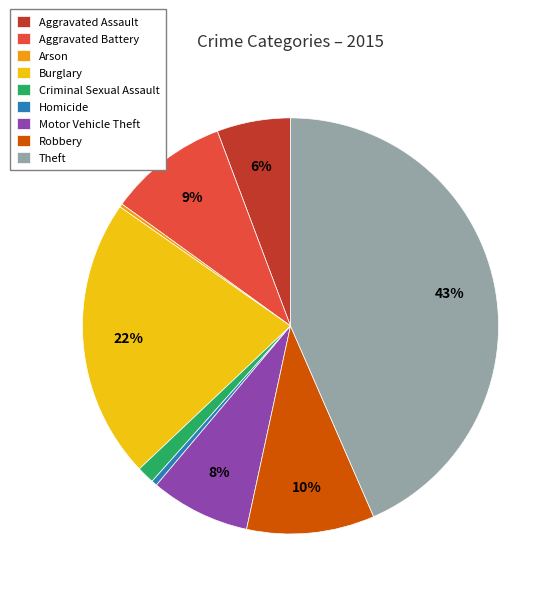

To the nearest percent, what is the difference between the largest and smallest slice percentages?

43%